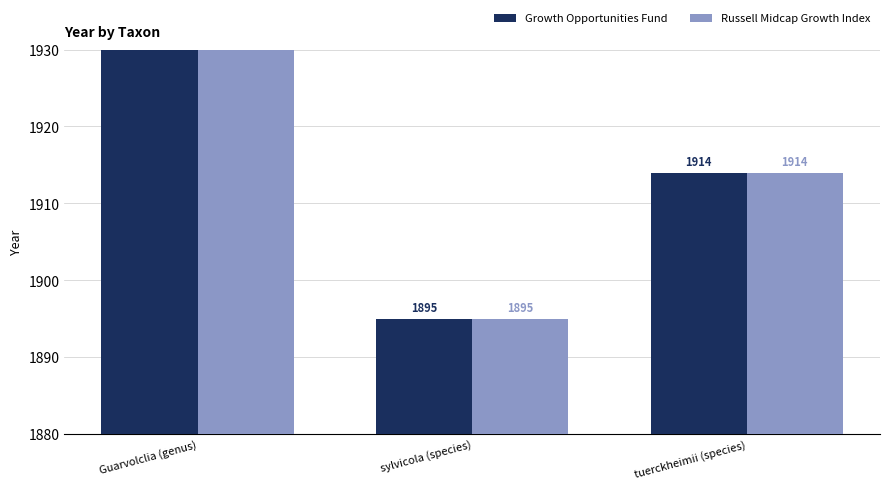

Read the Russell Midcap Growth Index value at tuerckheimii (species), to the nearest 5.

1915